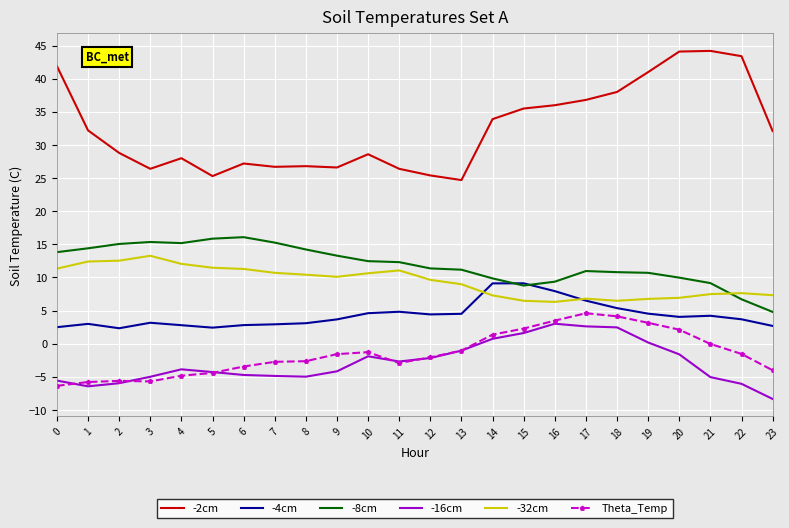

What is the spread (max minus min) of values at 2?

34.8